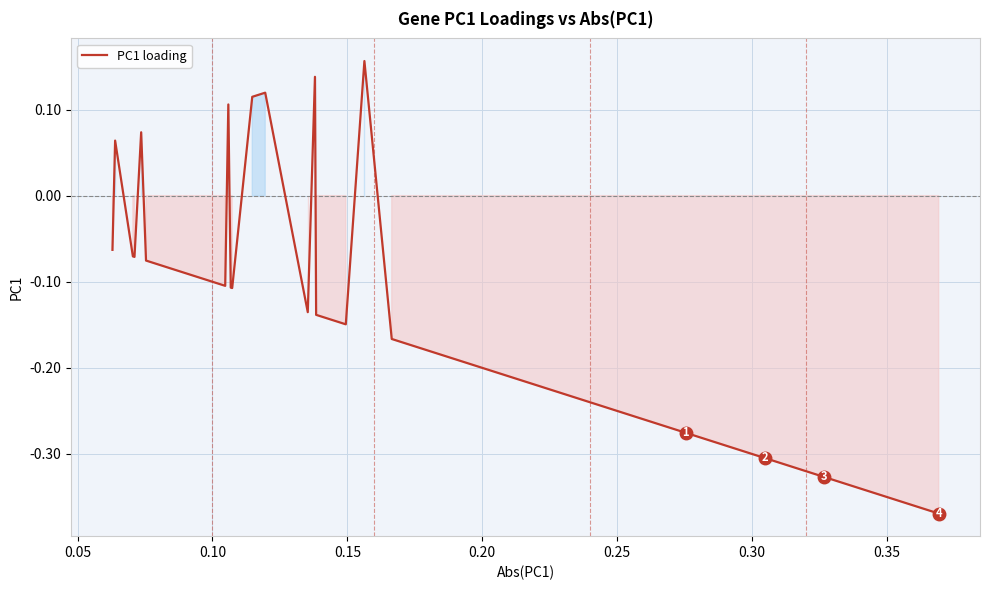

What is the difference between the maximum and minimum values?

0.5